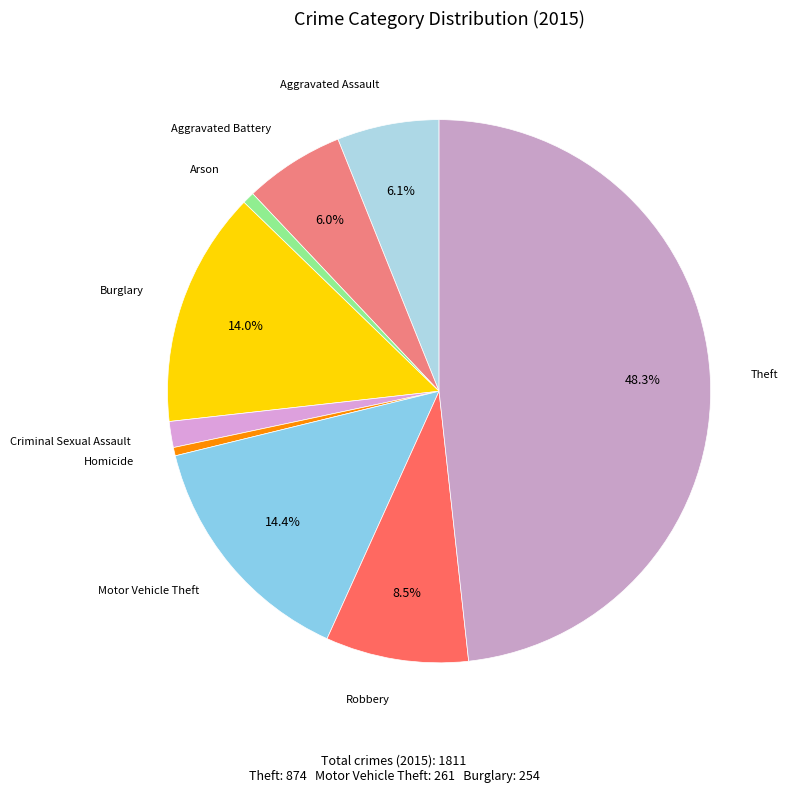

How many segments does this pie chart have?

9